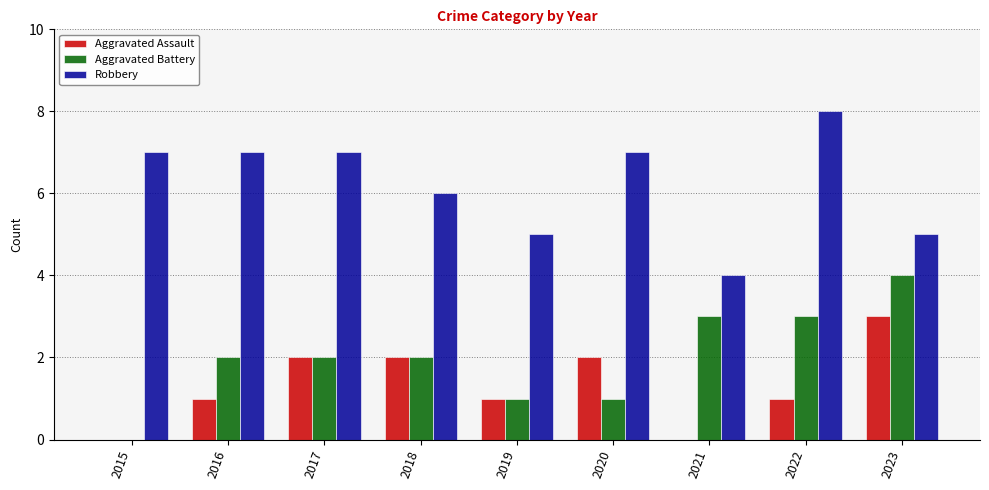

What is the highest value of the Aggravated Battery series?

4